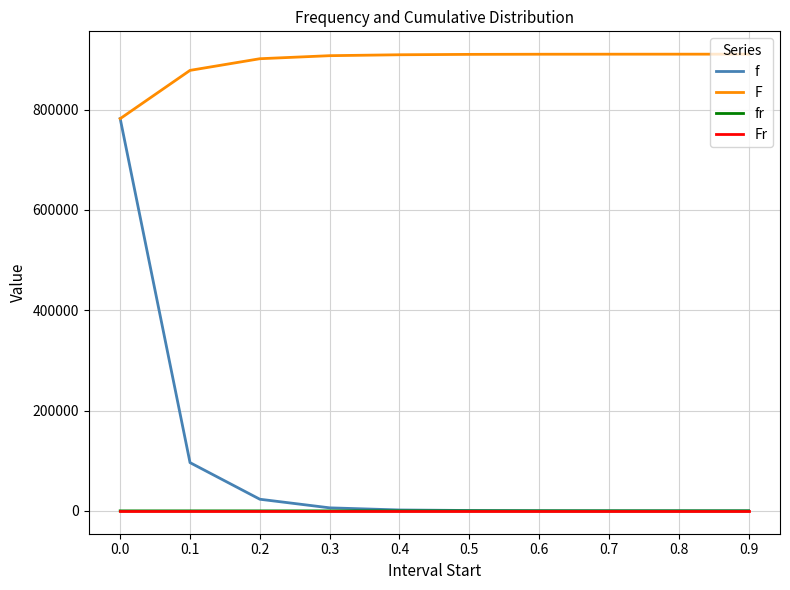

What is the maximum value shown in the chart?

910575.0